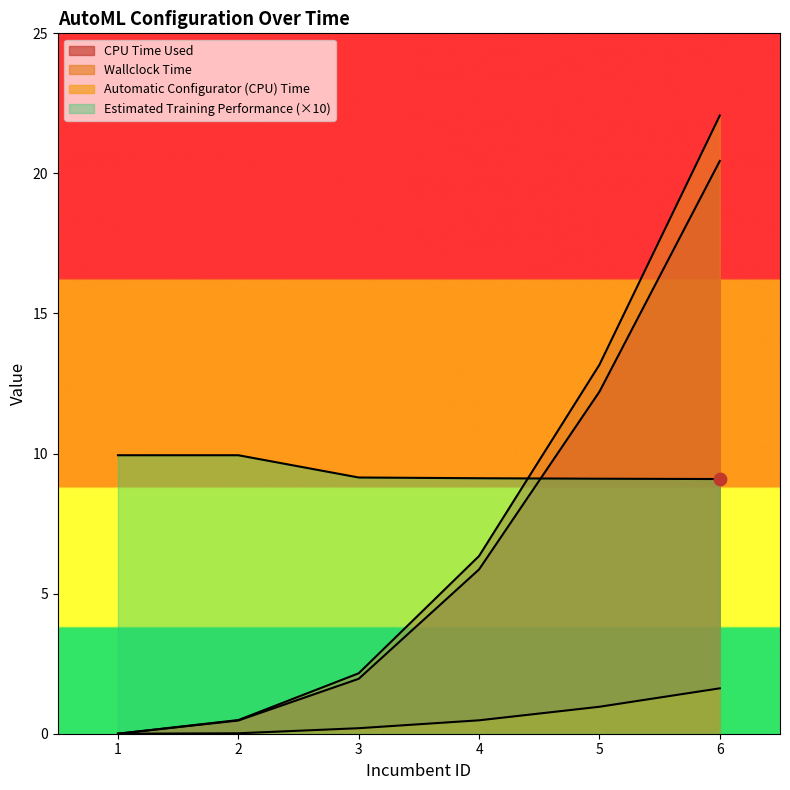

At how many categories does at least one series exceed 8?

6